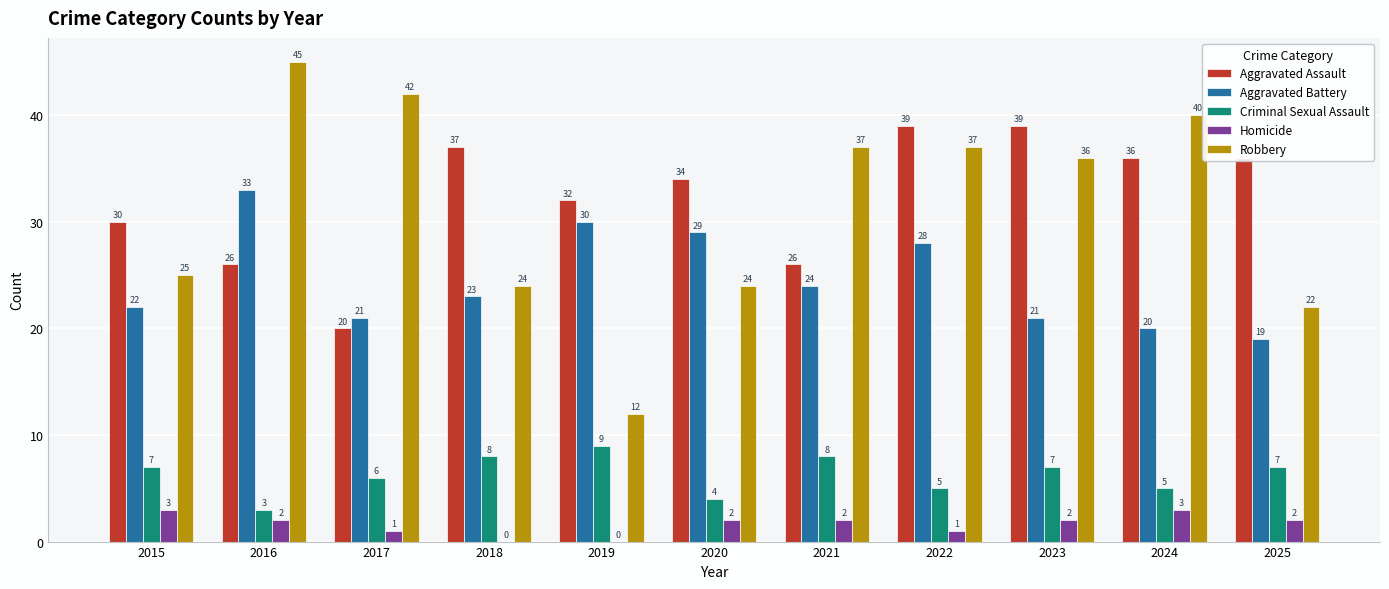

Which series changed the most between 2020 and 2023?

Robbery